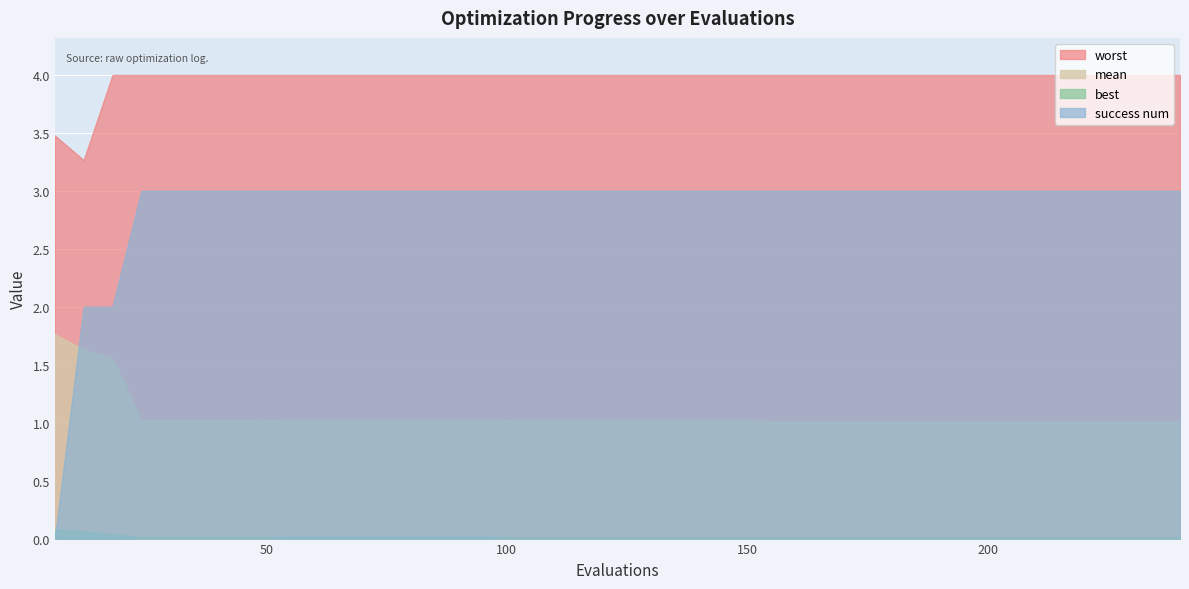

Reading left to right, transcribe all the data shown in this chart.

mean: 6=1.8	12=1.6	18=1.6	24=1.0	30=1.0	36=1.0	42=1.0	48=1.0	54=1.0	60=1.0	66=1.0	72=1.0	78=1.0	84=1.0	90=1.0	96=1.0	102=1.0	108=1.0	114=1.0	120=1.0	126=1.0	132=1.0	138=1.0	144=1.0	150=1.0	156=1.0	162=1.0	168=1.0	174=1.0	180=1.0	186=1.0	192=1.0	198=1.0	204=1.0	210=1.0	216=1.0	222=1.0	228=1.0	234=1.0	240=1.0
best: 6=0.1	12=0.1	18=0.0	24=0.0	30=0.0	36=0.0	42=0.0	48=0.0	54=0.0	60=0.0	66=0.0	72=0.0	78=0.0	84=0.0	90=0.0	96=0.0	102=0.0	108=0.0	114=0.0	120=0.0	126=0.0	132=0.0	138=0.0	144=0.0	150=0.0	156=0.0	162=0.0	168=0.0	174=0.0	180=0.0	186=0.0	192=0.0	198=0.0	204=0.0	210=0.0	216=0.0	222=0.0	228=0.0	234=0.0	240=0.0
worst: 6=3.5	12=3.3	18=4.0	24=4.0	30=4.0	36=4.0	42=4.0	48=4.0	54=4.0	60=4.0	66=4.0	72=4.0	78=4.0	84=4.0	90=4.0	96=4.0	102=4.0	108=4.0	114=4.0	120=4.0	126=4.0	132=4.0	138=4.0	144=4.0	150=4.0	156=4.0	162=4.0	168=4.0	174=4.0	180=4.0	186=4.0	192=4.0	198=4.0	204=4.0	210=4.0	216=4.0	222=4.0	228=4.0	234=4.0	240=4.0
success num: 6=0.0	12=2.0	18=2.0	24=3.0	30=3.0	36=3.0	42=3.0	48=3.0	54=3.0	60=3.0	66=3.0	72=3.0	78=3.0	84=3.0	90=3.0	96=3.0	102=3.0	108=3.0	114=3.0	120=3.0	126=3.0	132=3.0	138=3.0	144=3.0	150=3.0	156=3.0	162=3.0	168=3.0	174=3.0	180=3.0	186=3.0	192=3.0	198=3.0	204=3.0	210=3.0	216=3.0	222=3.0	228=3.0	234=3.0	240=3.0